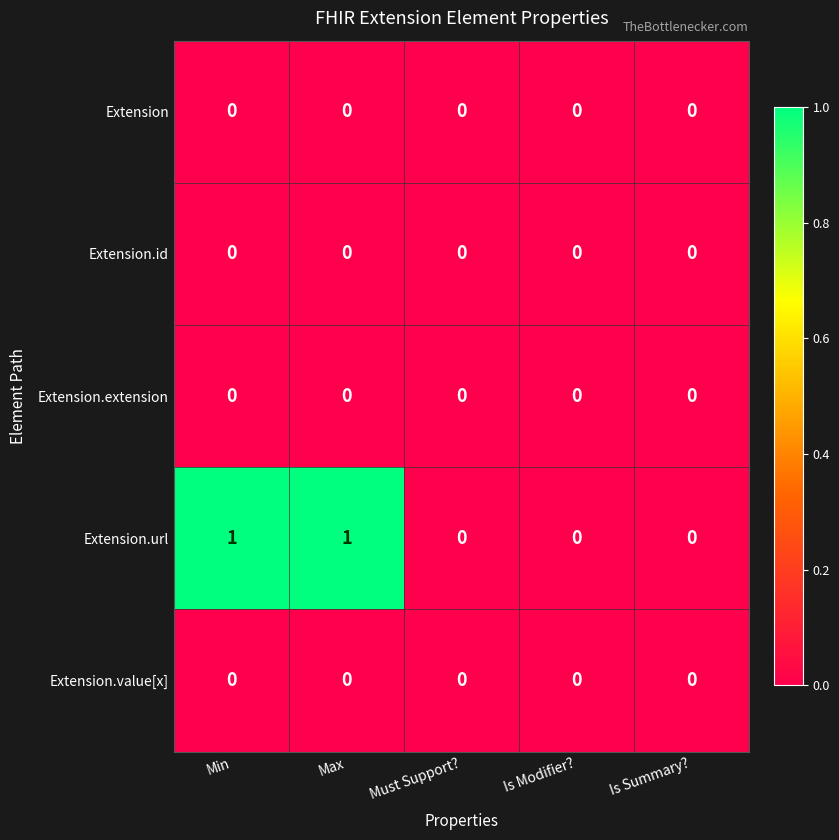

Which series has the widest spread of values?

Extension.url